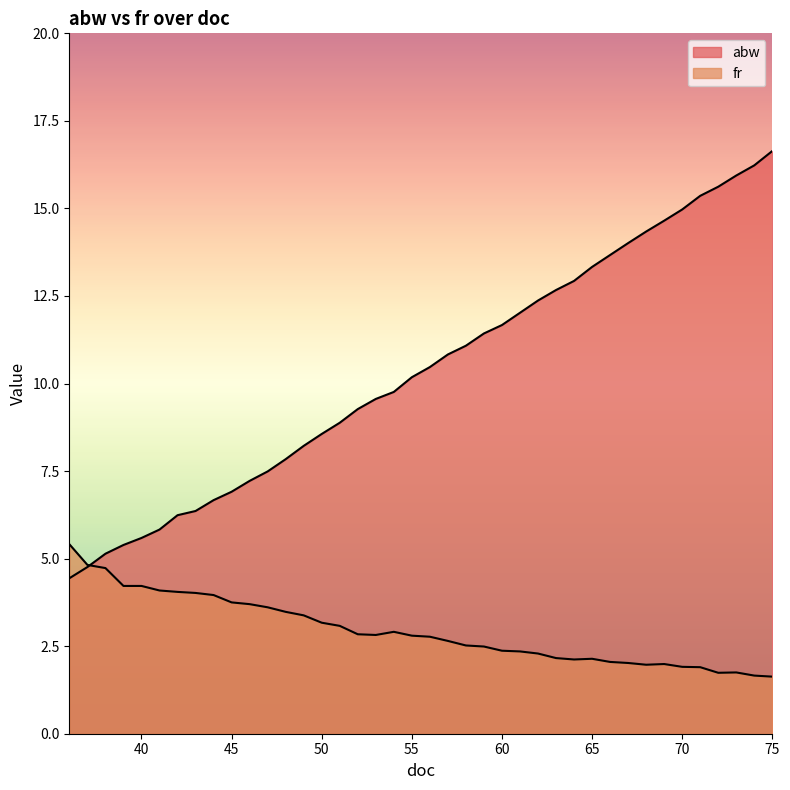

Which has a higher value, 37 or 54?

54